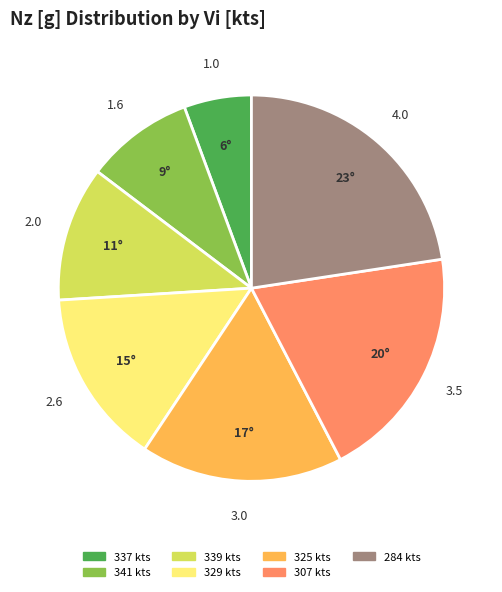

Do 341 kts and 337 kts together represent more than half of the pie?

No